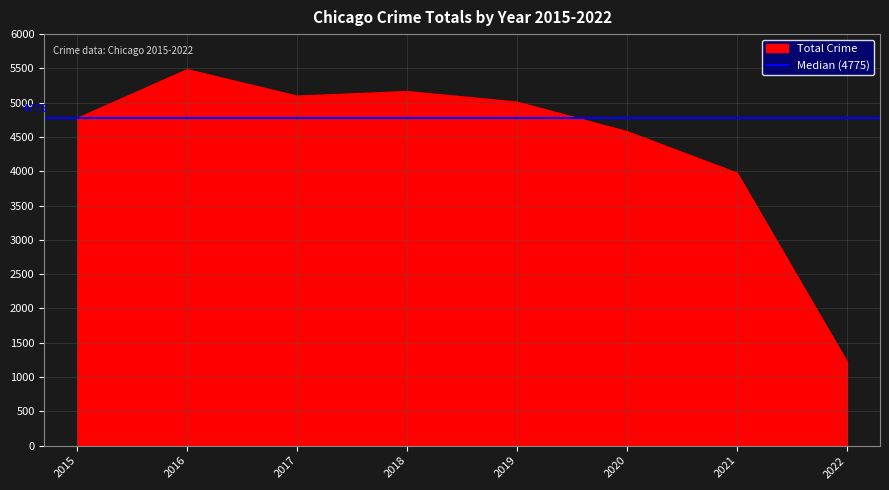

At which category does the chart reach its minimum across all series?

2022